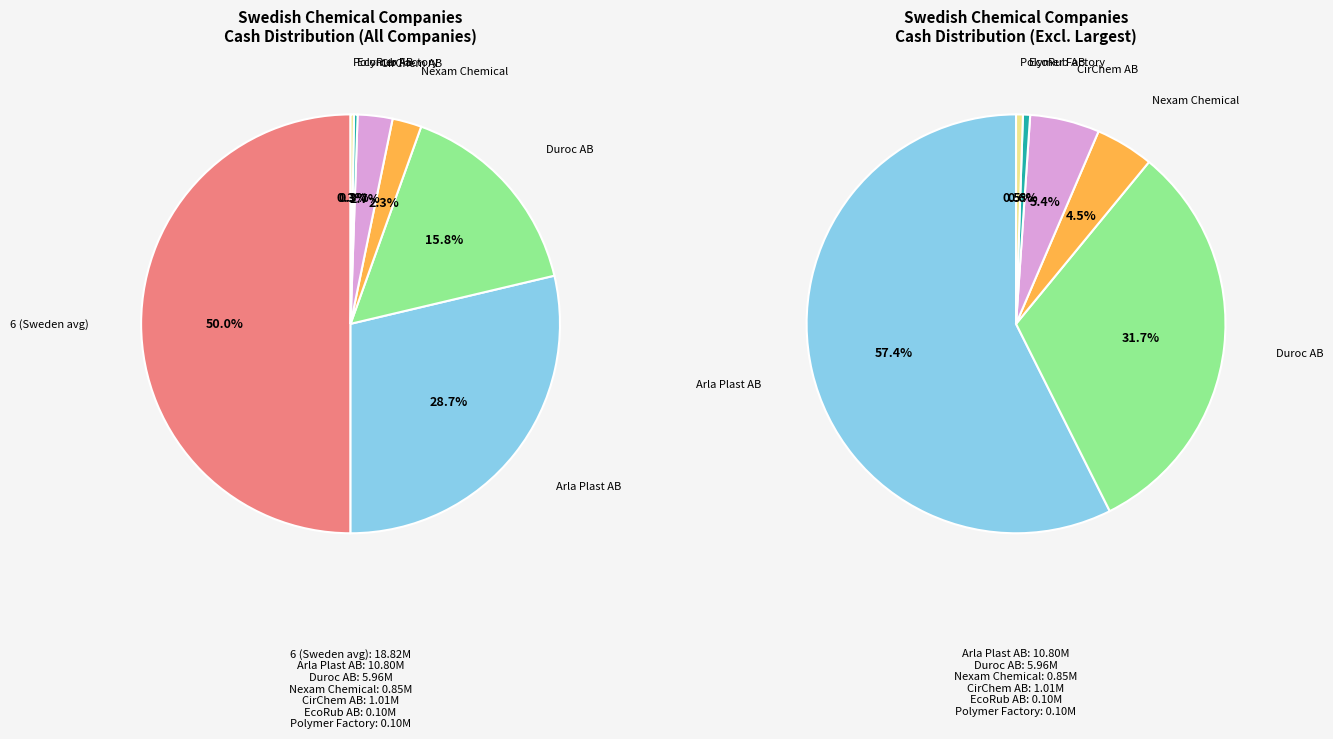

The CirChem AB slice represents 3% of the pie. True or false?

True